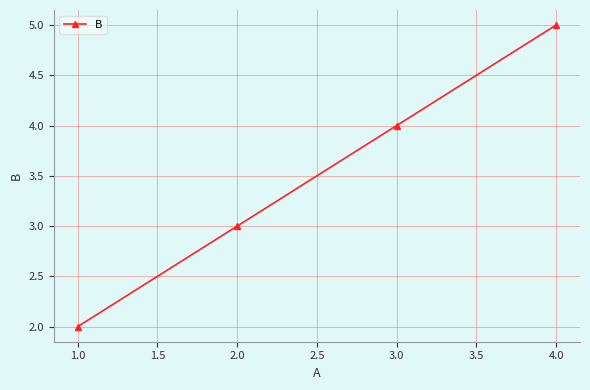

Which label corresponds to the largest value in the chart?

4.0